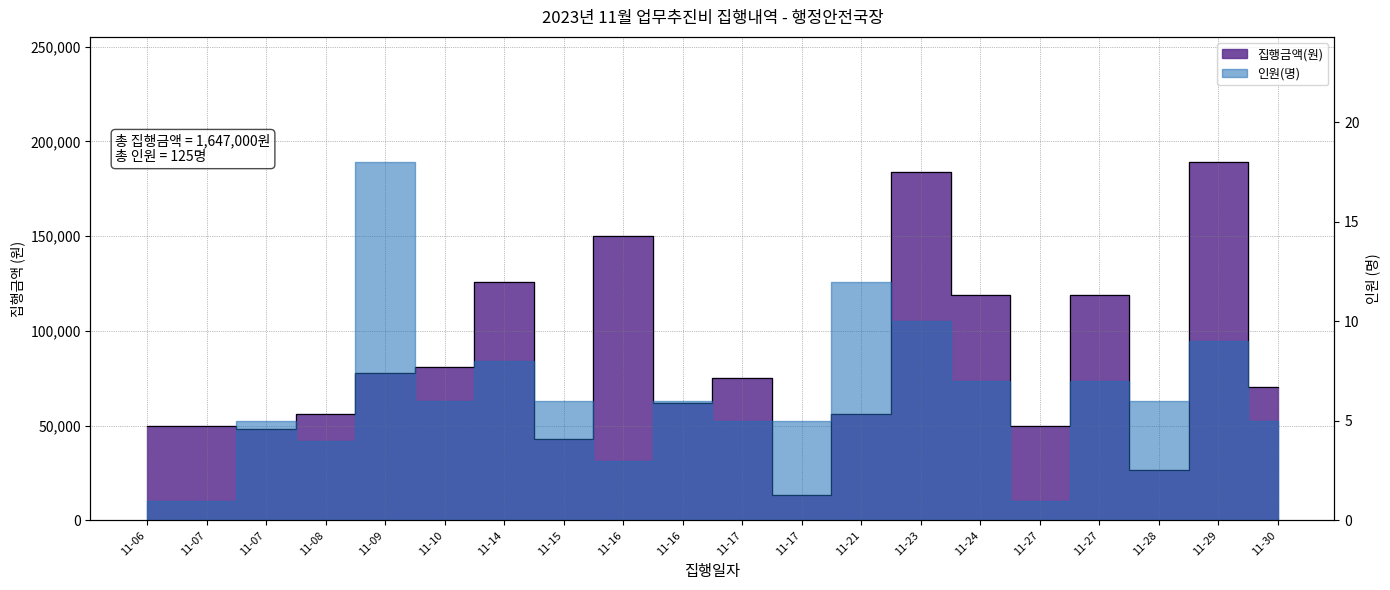

At which label is the value closest to 101250?

11-24